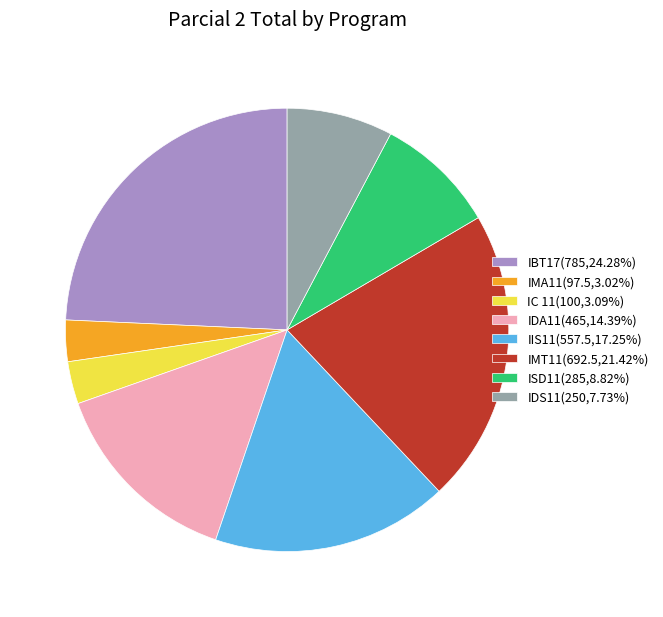

What is the ratio of the value at IDS11 to the value at IC 11?

2.5